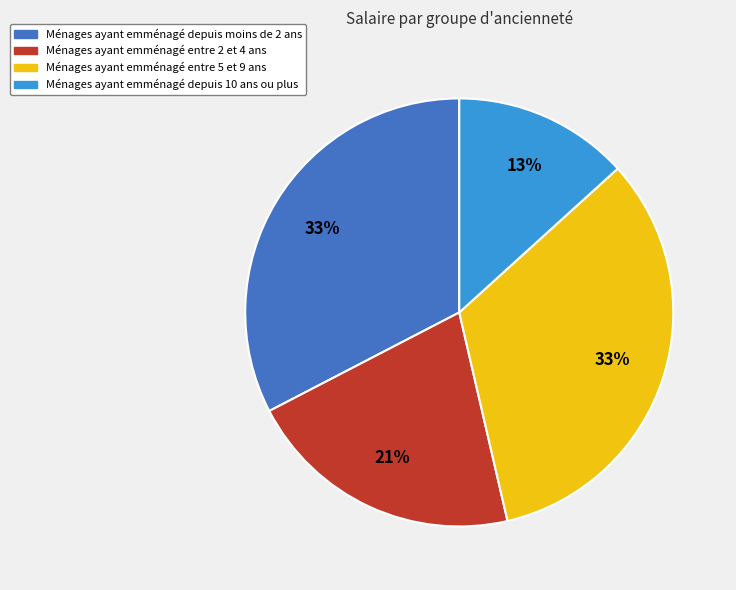

To the nearest percent, what is the average slice percentage?

25%